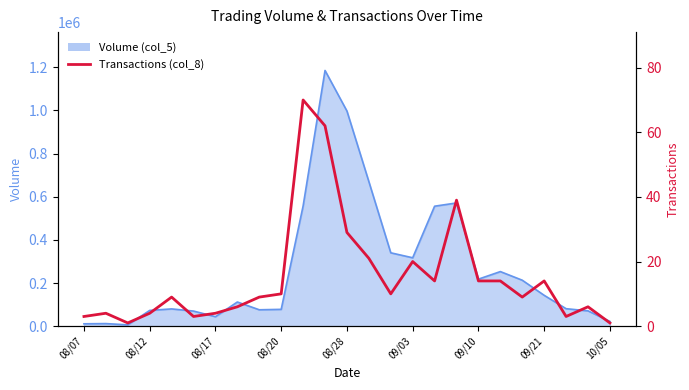

How many points are higher than both their immediate neighbors (excluding endpoints)?

7